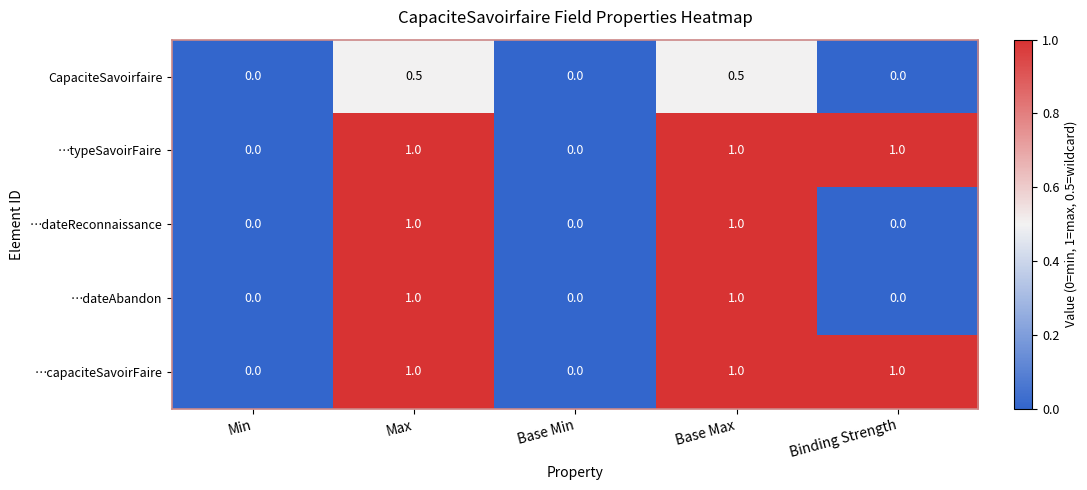

What is the greatest value displayed?

1.0